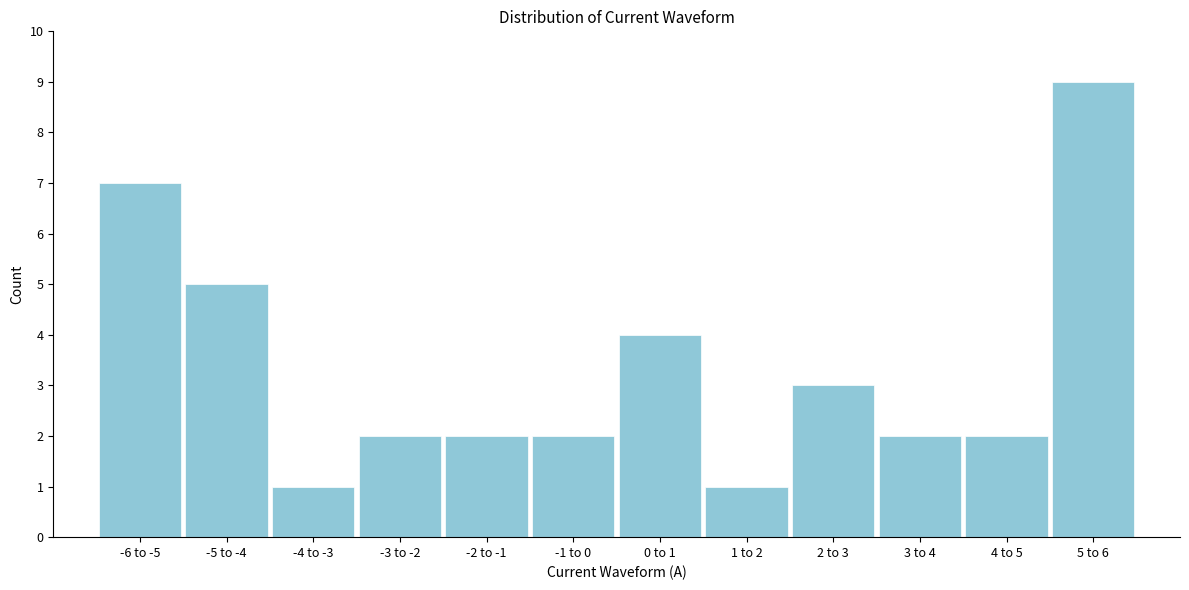

Reading left to right, list all the values displayed in this chart.

7	5	1	2	2	2	4	1	3	2	2	9